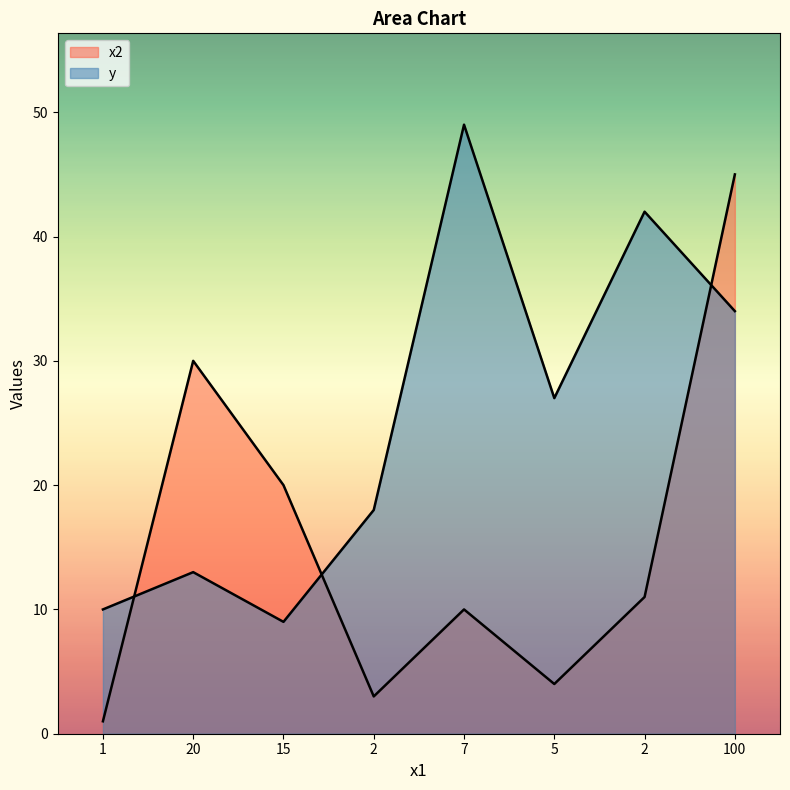

Reading left to right, what are all the values shown in this chart?

x2: 1	30	20	3	10	4	11	45
y: 10	13	9	18	49	27	42	34